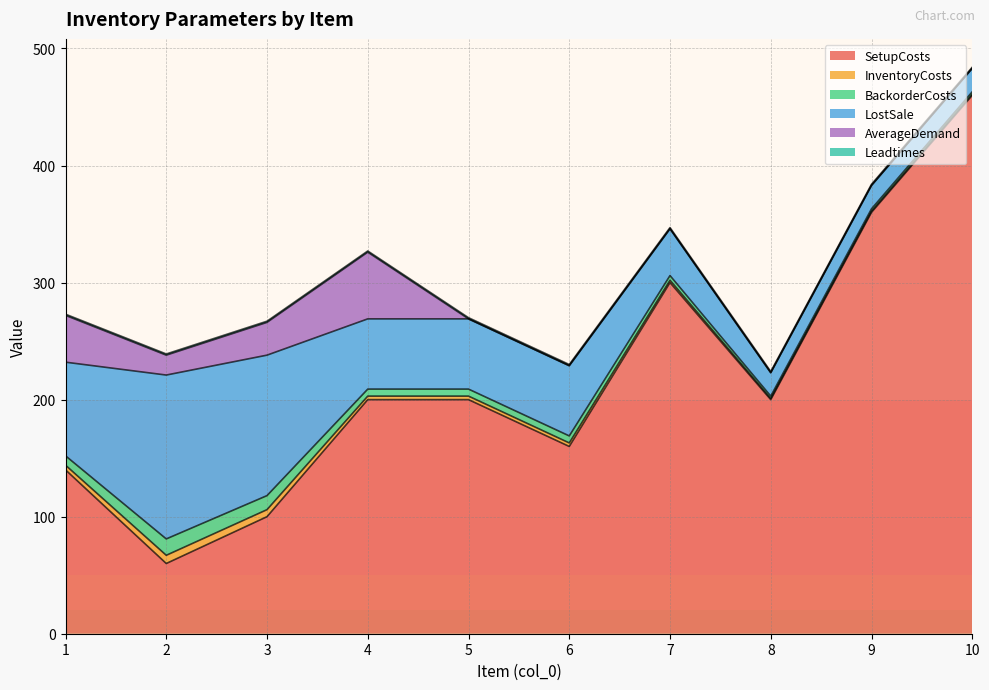

Count the InventoryCosts values in the range 1 to 4.

8